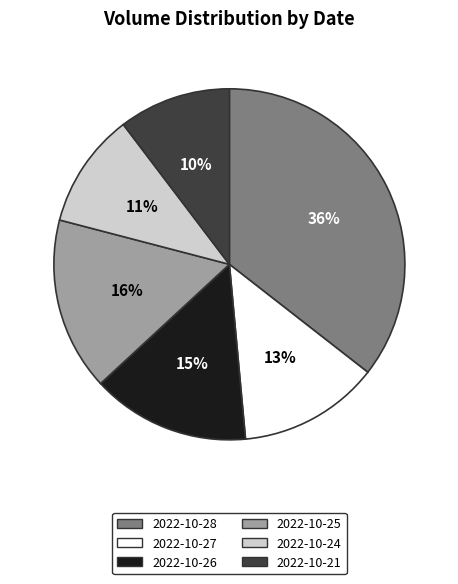

To the nearest percent, what portion does 2022-10-28 represent?

36%